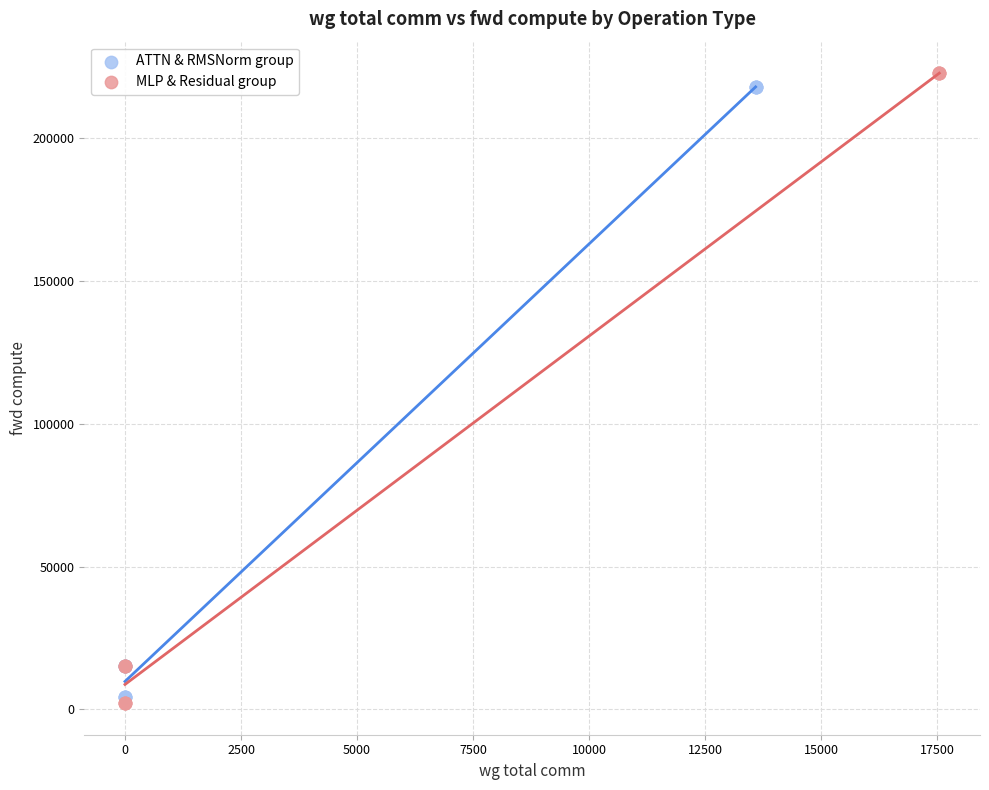

Which series has the widest spread of Y values?

MLP & Residual group